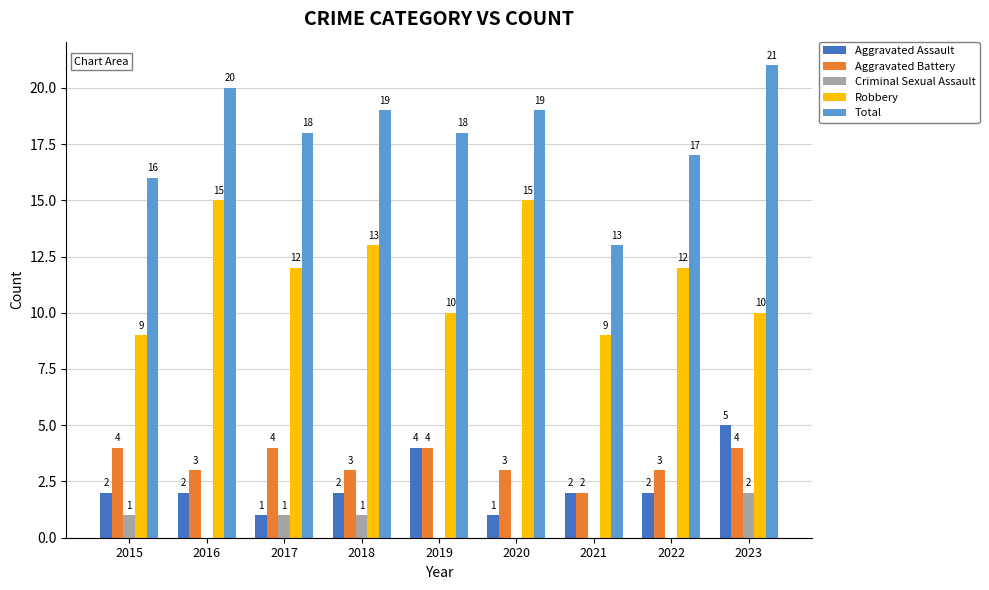

Where does the Aggravated Battery series first go above 3?

2015